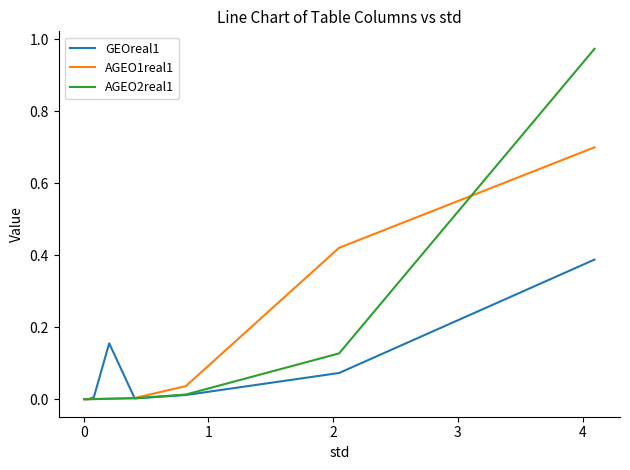

Count the number of categories in the chart.

10